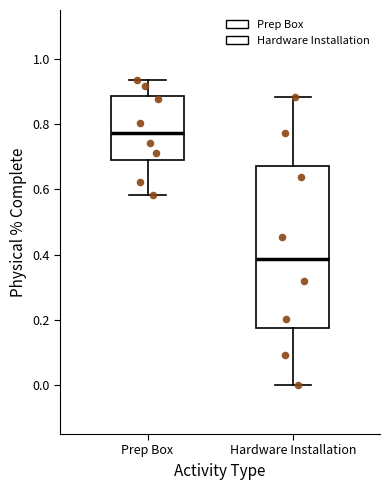

Where does the upper whisker of the box for Hardware Installation end on the y-axis? The values are not printed on the chart, so give them approximately, as read against the axis.

0.88